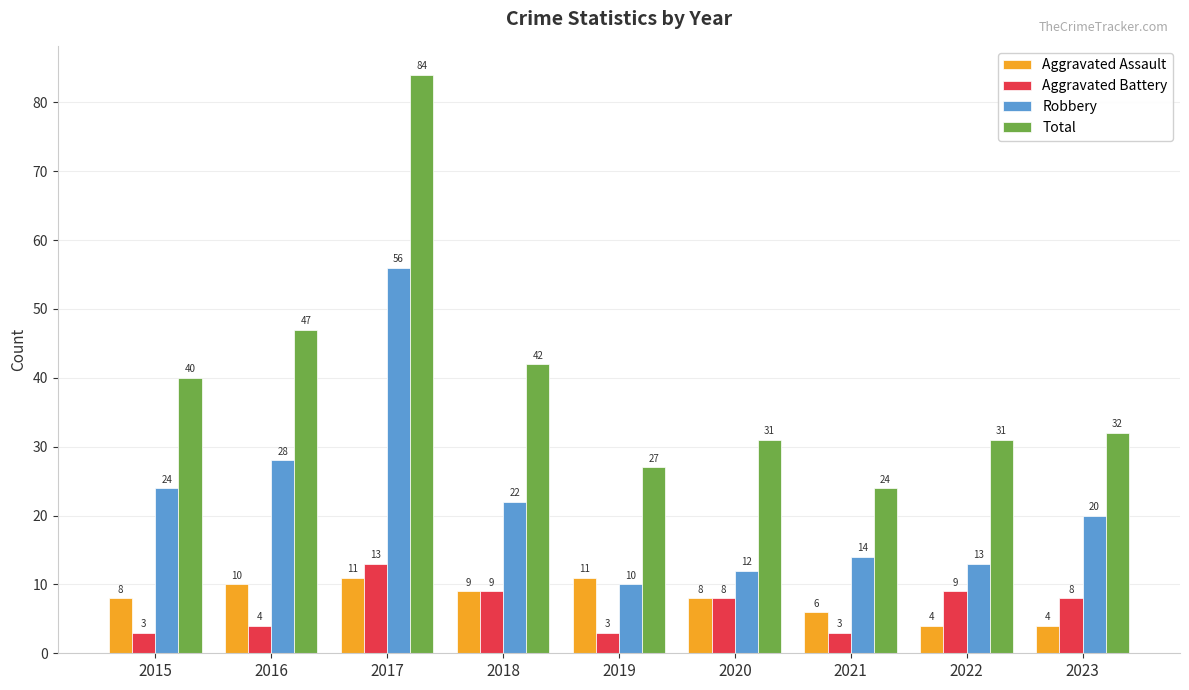

How many groups of bars are there?

9